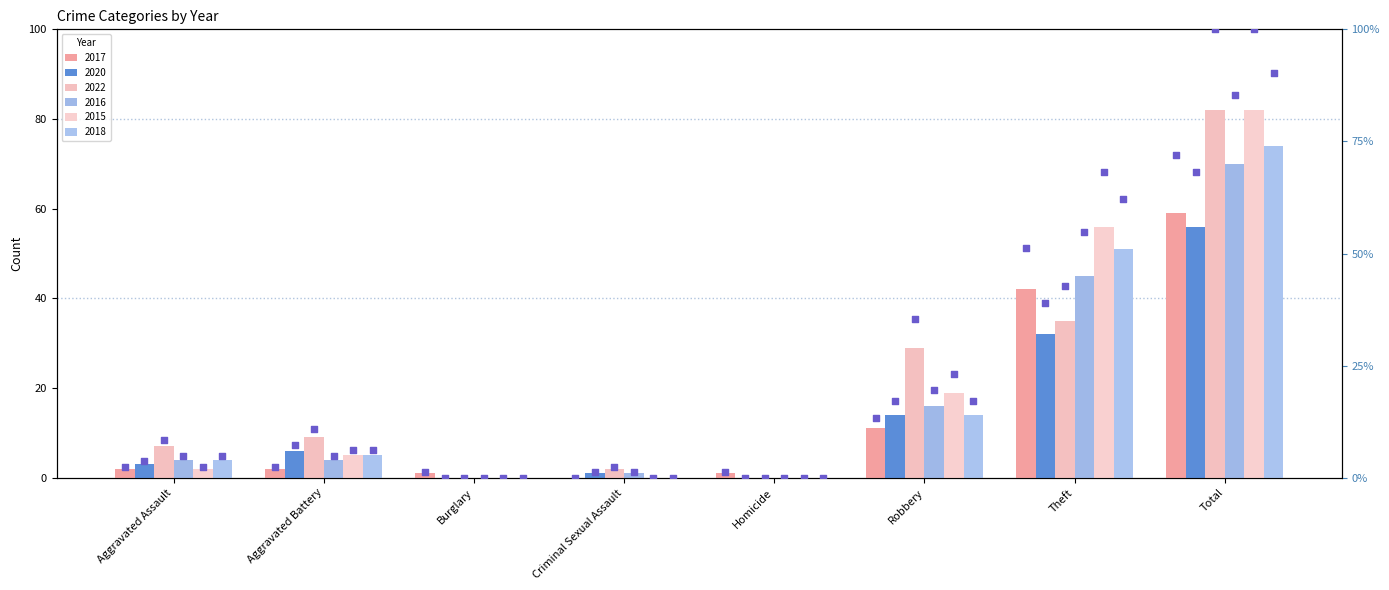

What is the total value across all series at Criminal Sexual Assault?

4